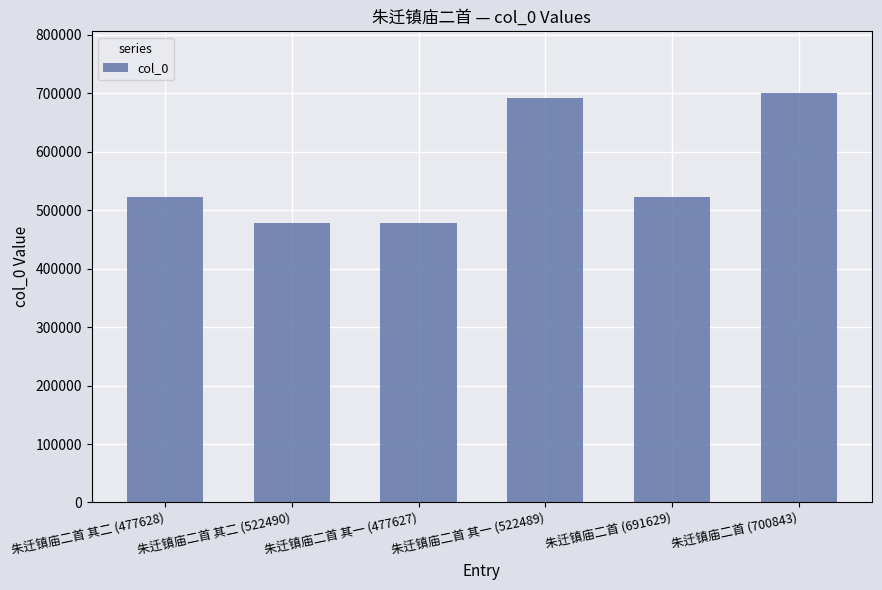

Approximately how many times larger is the value at 朱迁镇庙二首 其二 (522490) compared to 朱迁镇庙二首 其二 (477628)?

0.9